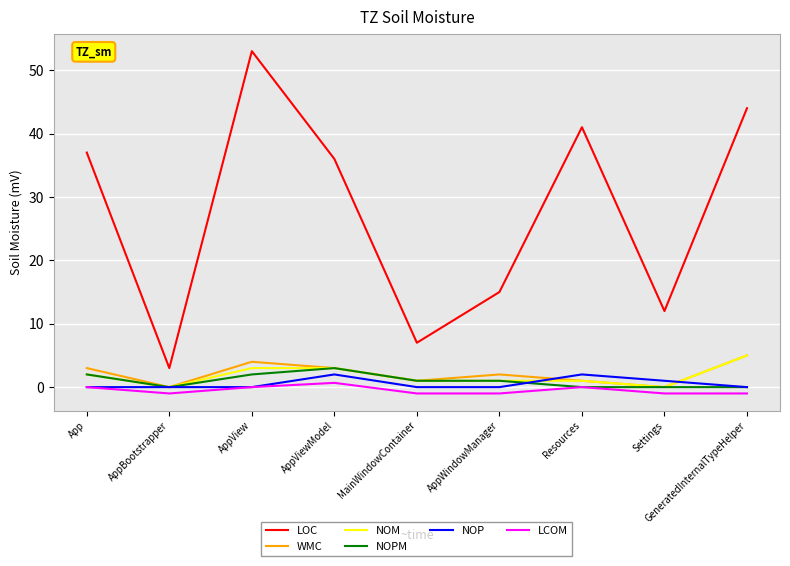

What is the highest value of the LCOM series?

0.7